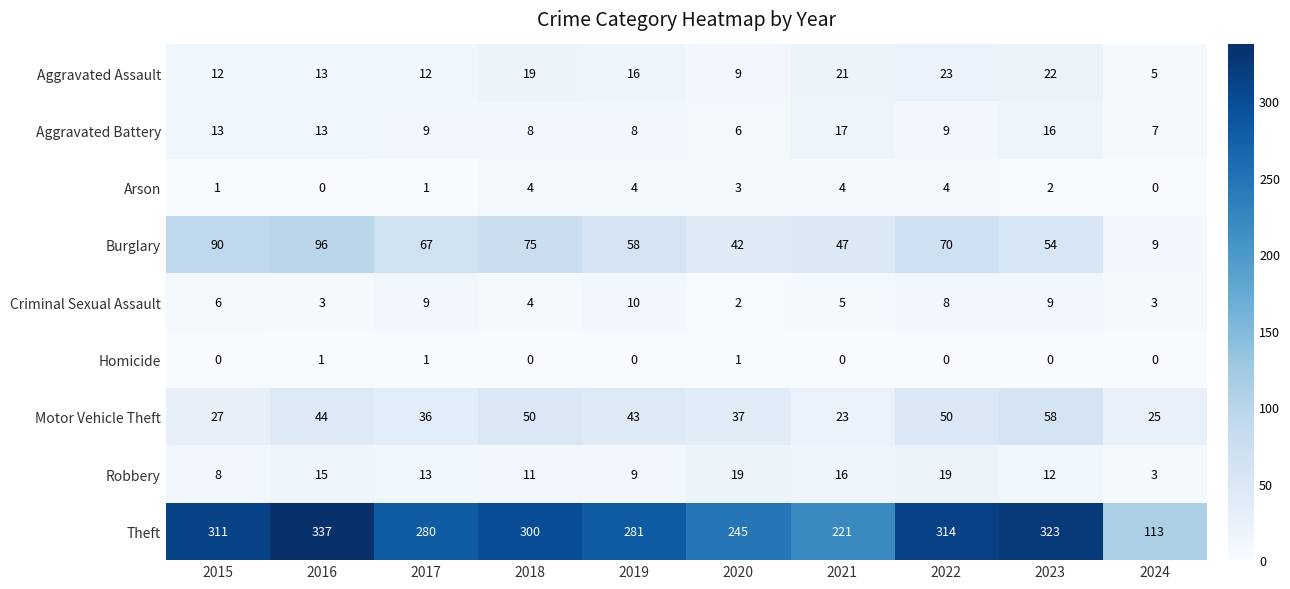

The value of Burglary at 2018 is 75. True or false?

True